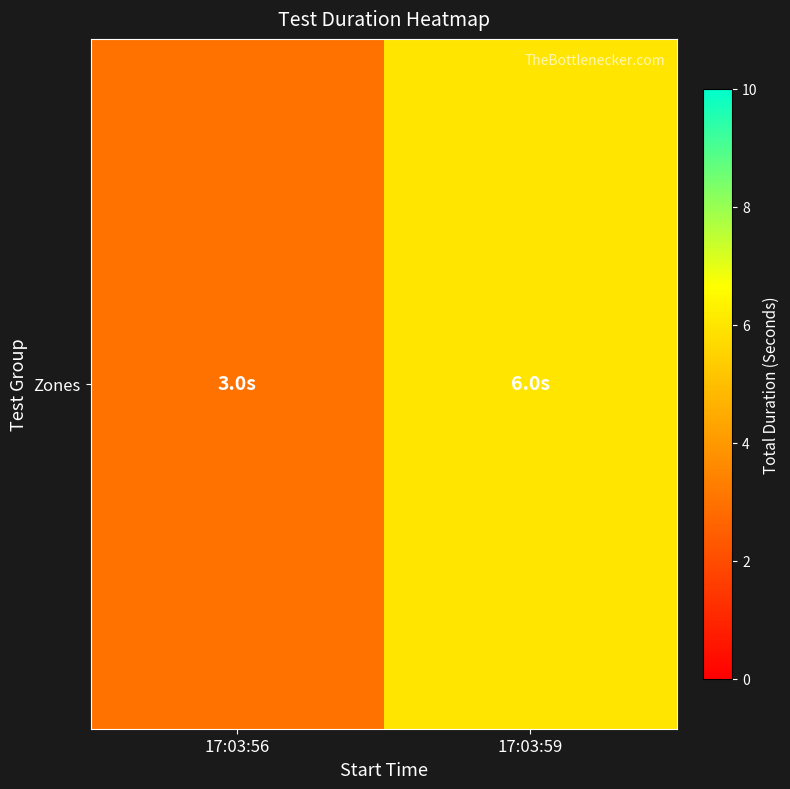

Is it true that the value at 17:03:56 is 3?

True